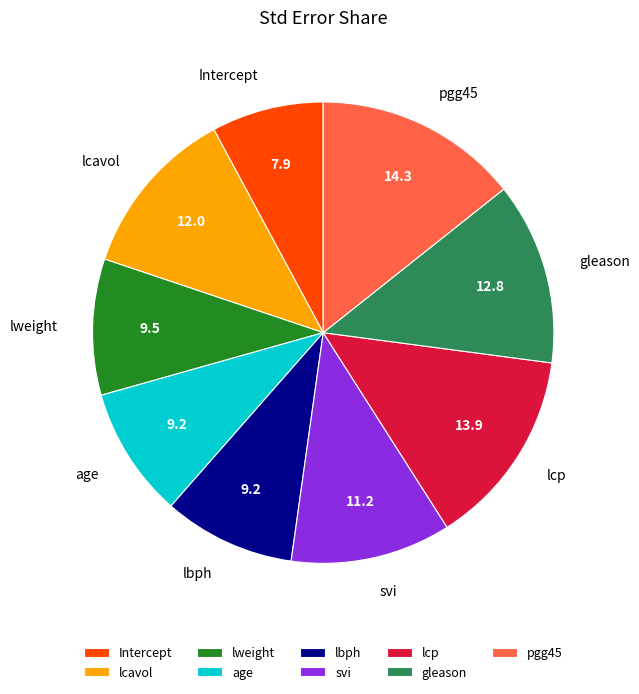

Which slice is the smallest?

Intercept